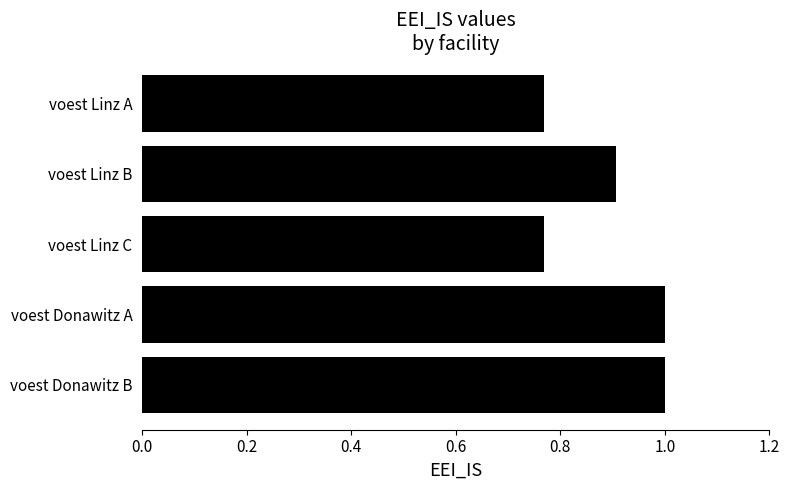

What position from the bottom is voest Donawitz B?

1